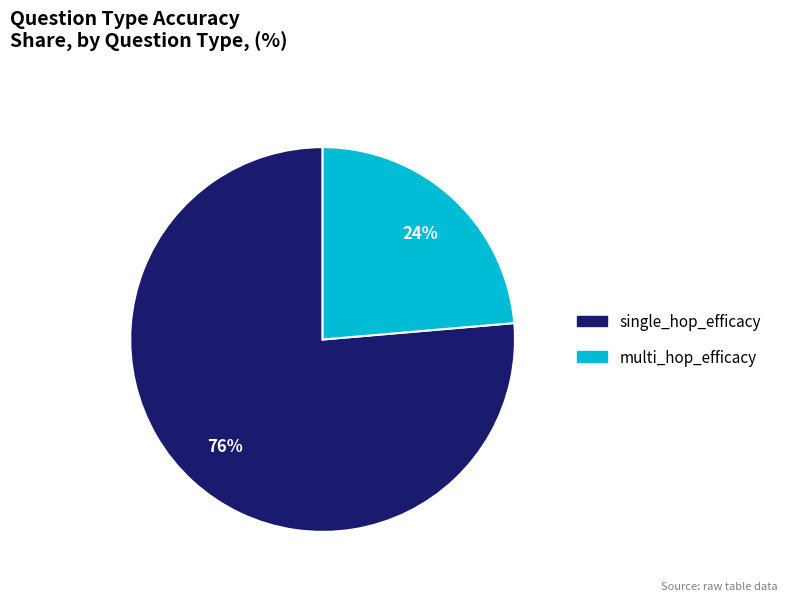

Is it true that single_hop_efficacy is 68% of the pie?

False